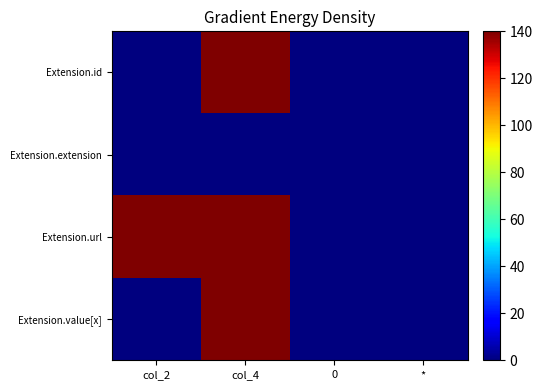

At which category is the sum across all series the highest?

col_4